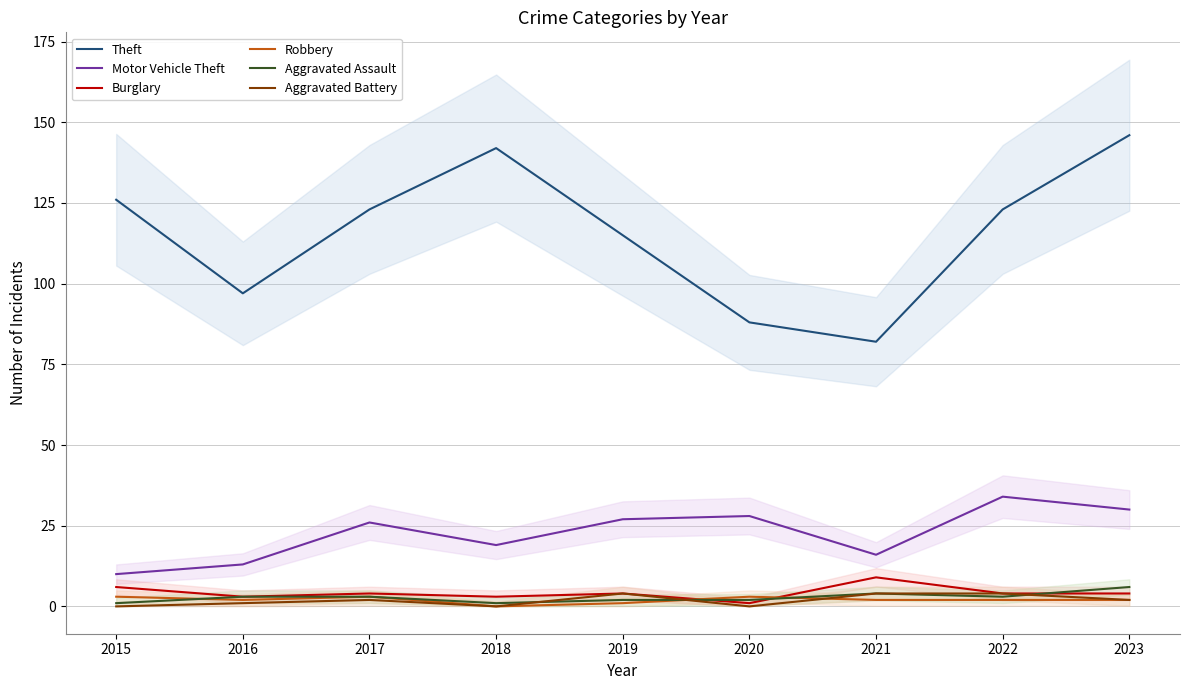

True or false: Aggravated Battery and Theft intersect in this chart.

False